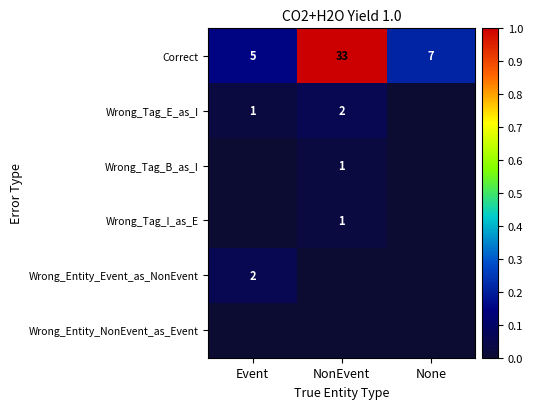

Count the number of categories in the chart.

3